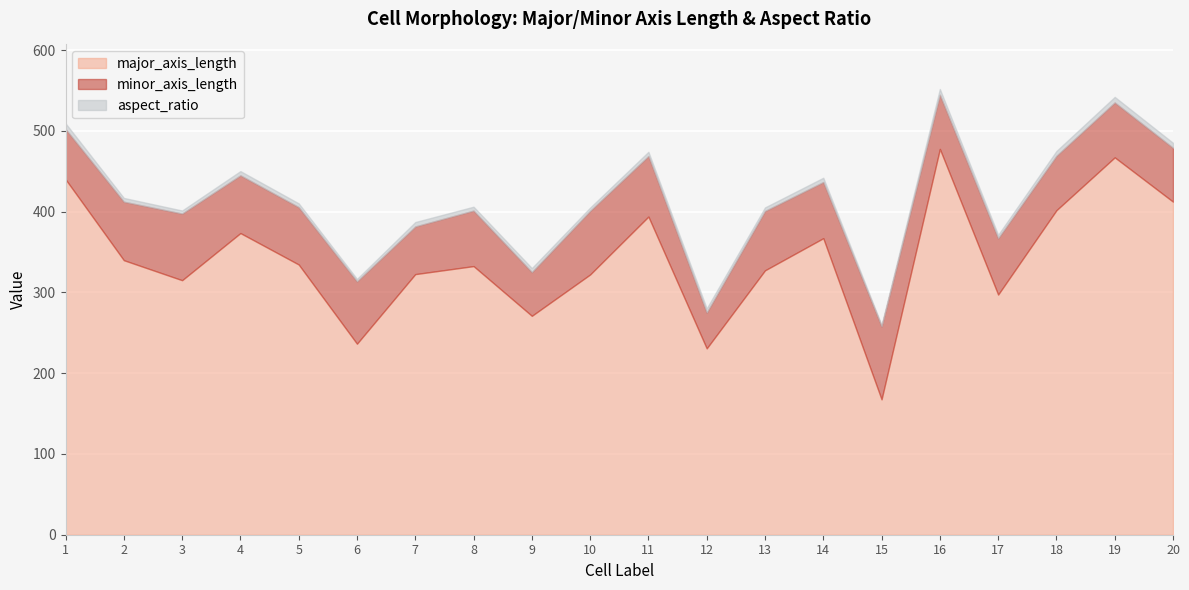

Which category has the lowest value in the aspect_ratio series?

15